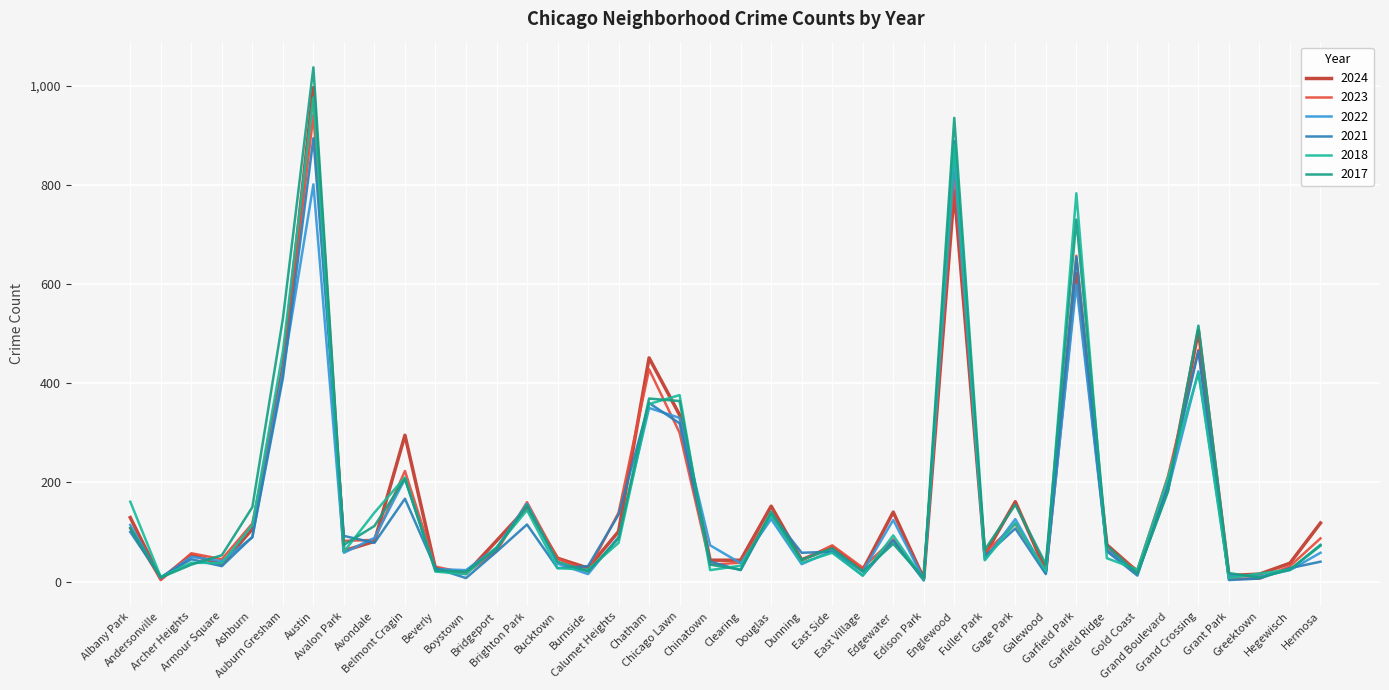

The 2018 series shows 33 at Gold Coast. True or false?

False